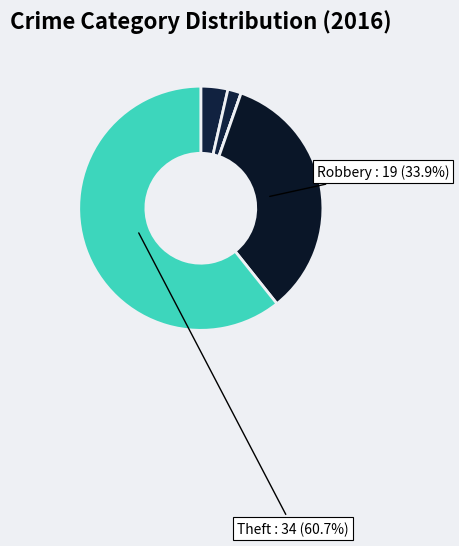

How many slices are in this pie chart?

5